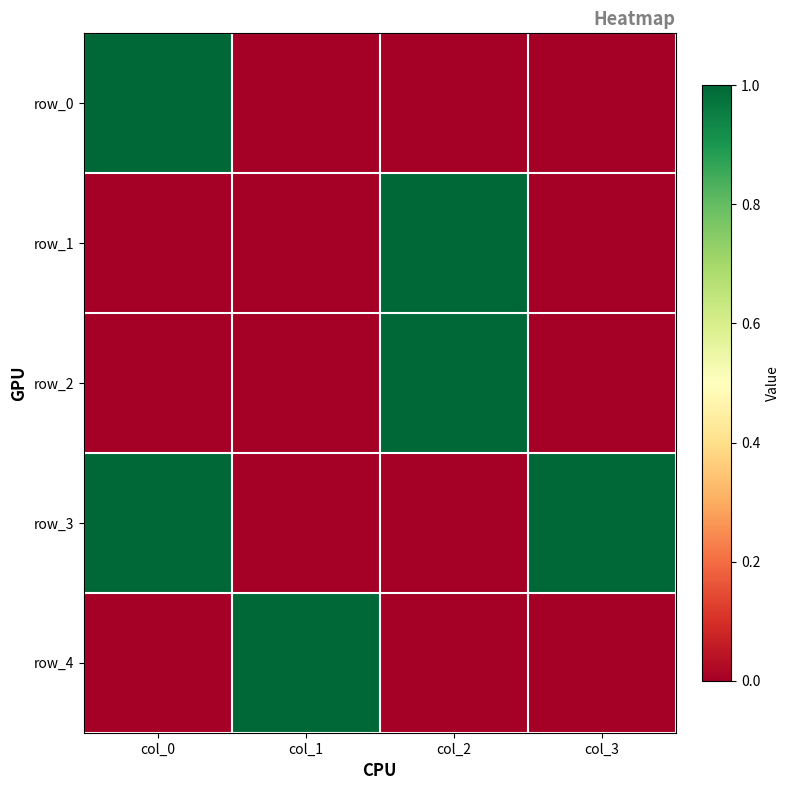

What is the difference between the highest and lowest values at col_3?

1